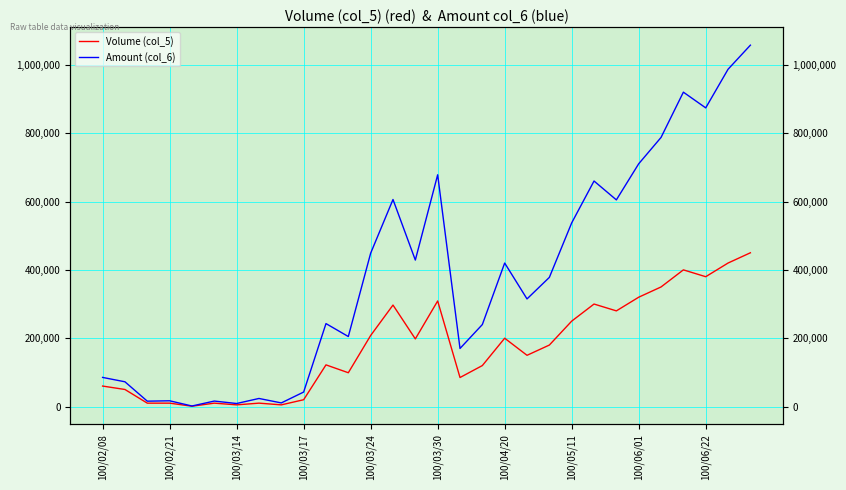

Which category has the highest value in the Volume (col_5) series?

29